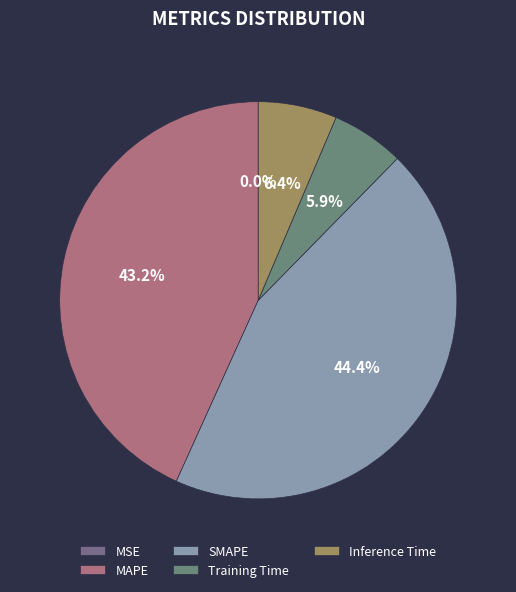

Does any single category account for the majority?

No